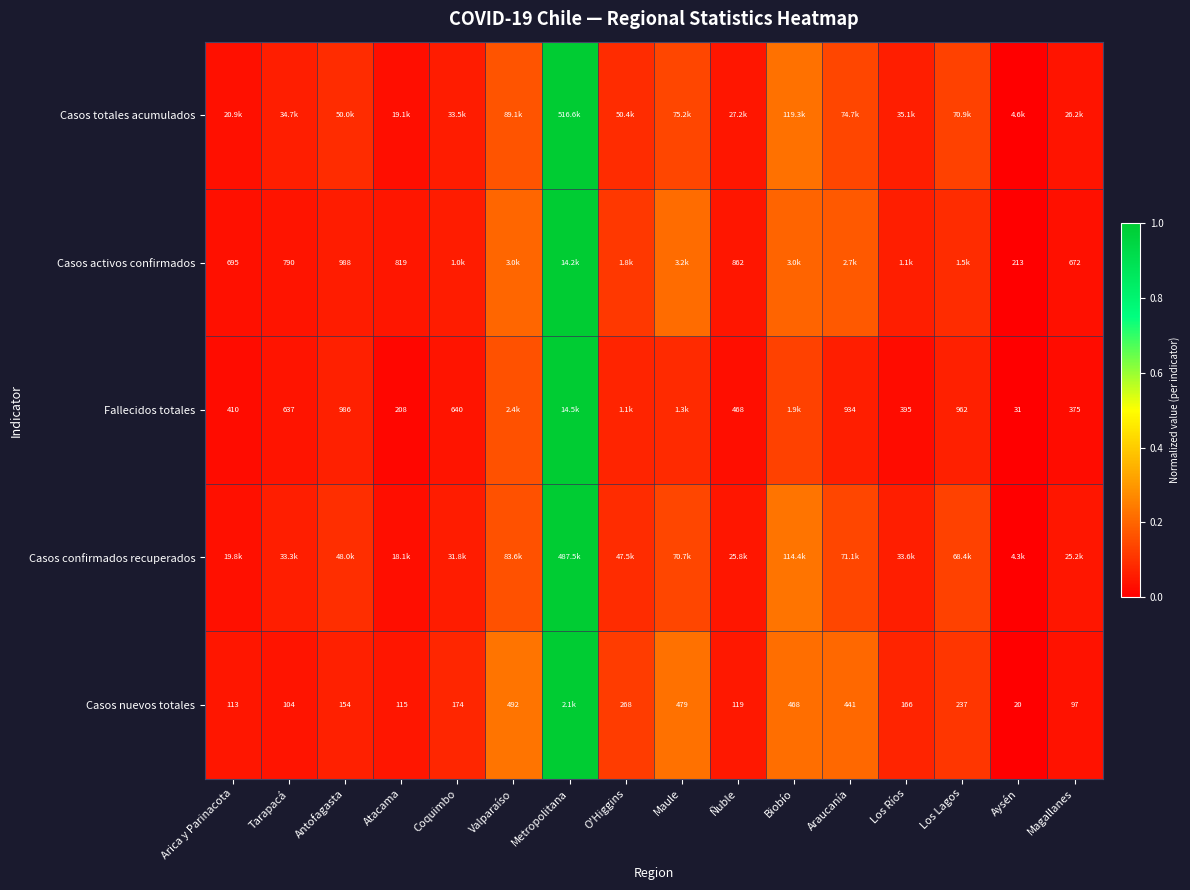

At which label does Fallecidos totales reach its minimum?

Aysén